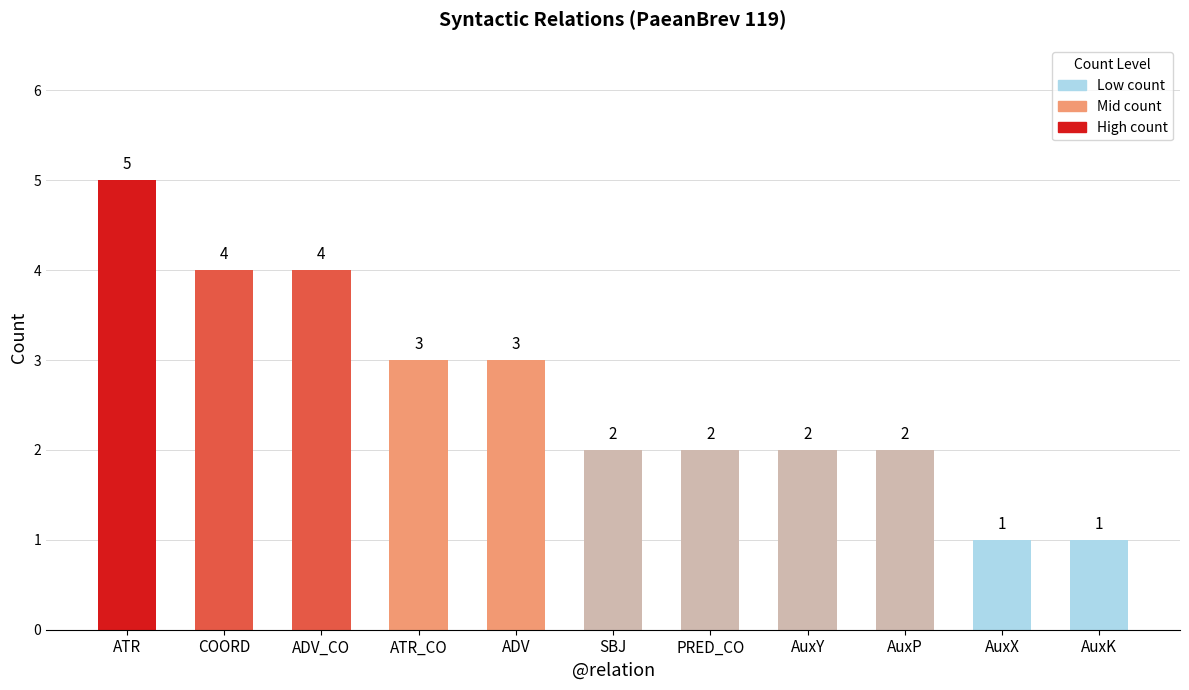

What is the smallest value displayed?

1